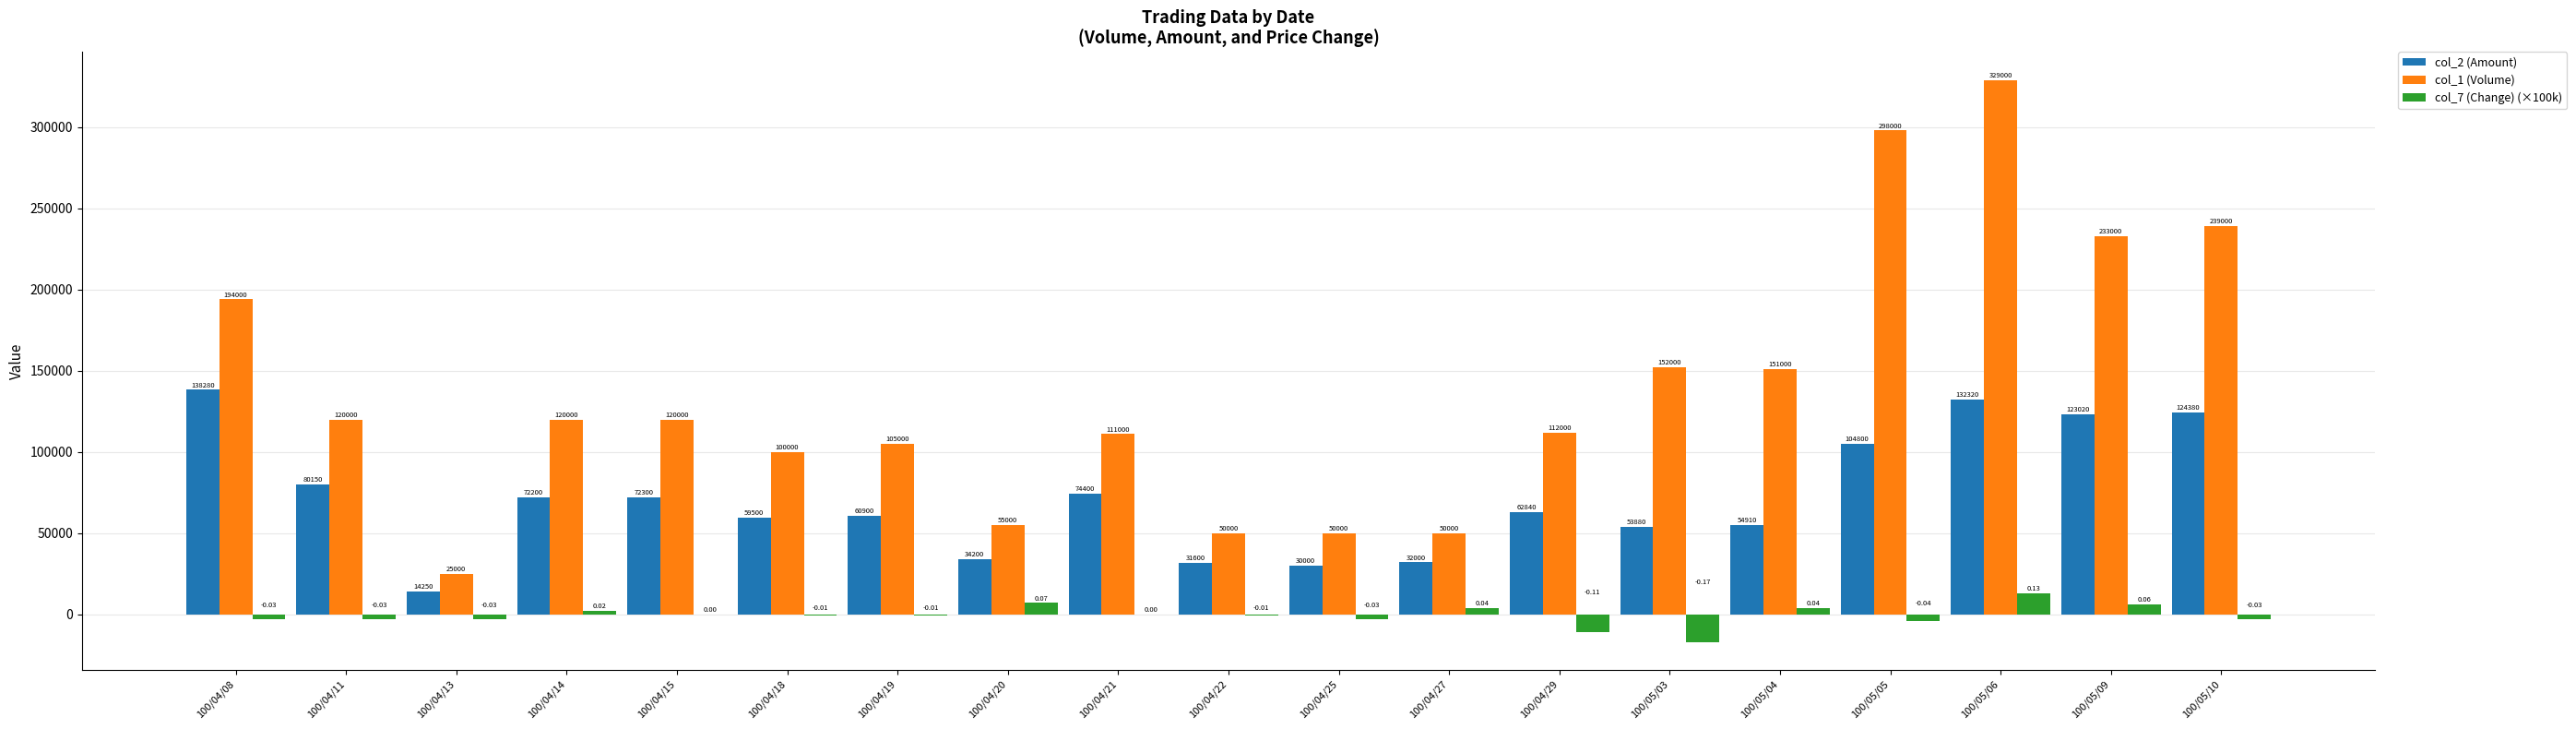

Which series has the largest total across all categories?

col_1 (Volume)